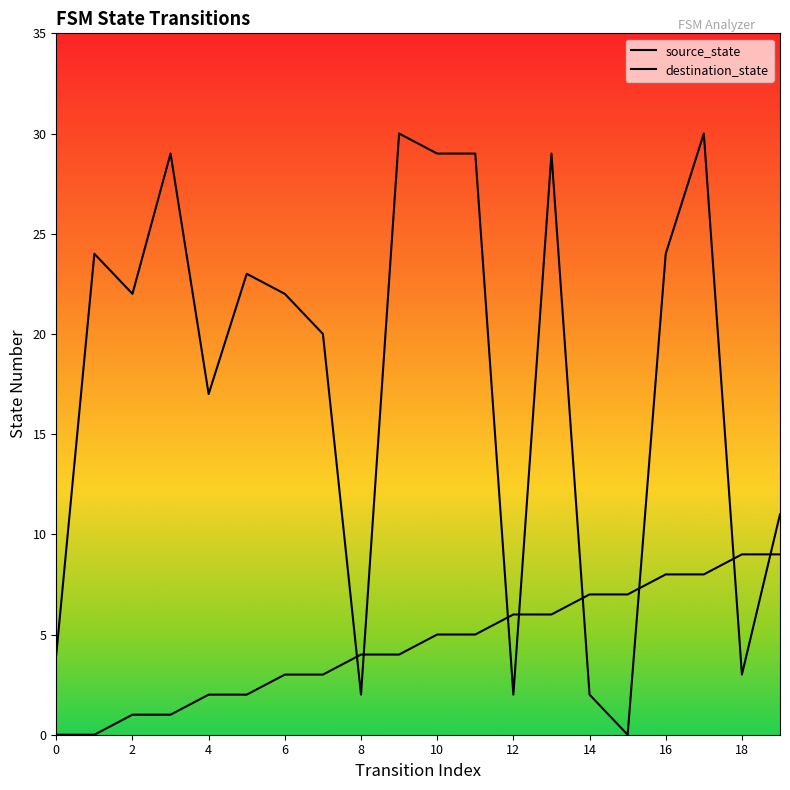

How many data points in destination_state are less than 22?

9